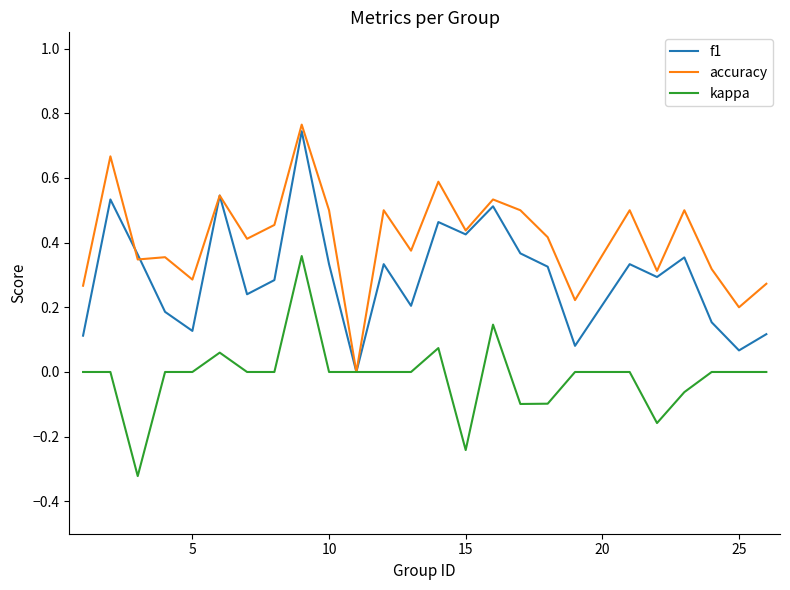

List the series in order of their overall mean, highest first.

accuracy, f1, kappa